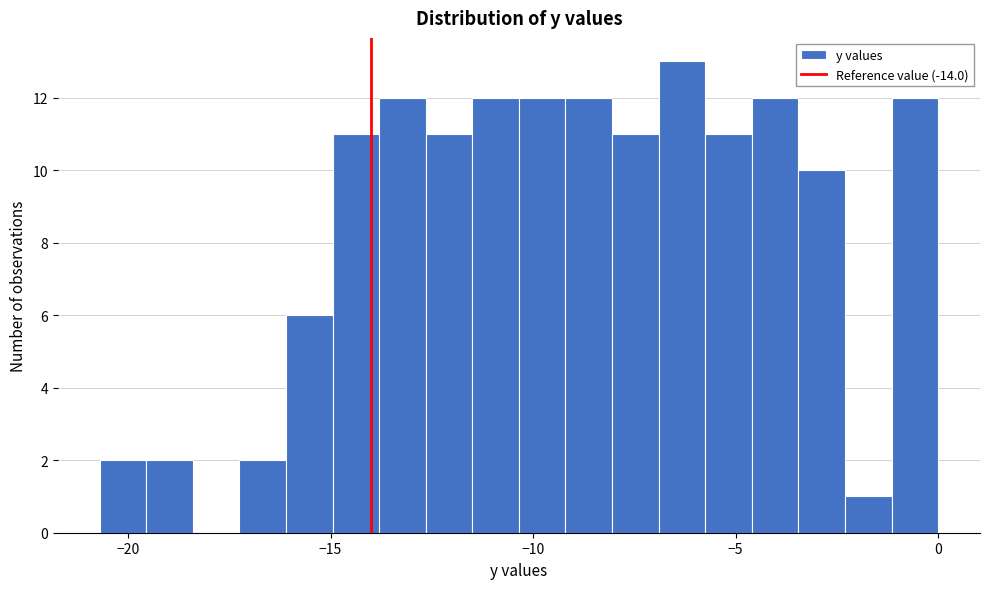

Around what value on the x-axis is the tallest bar? Give the approximate position of its centre, as read against the axis.

-6.5